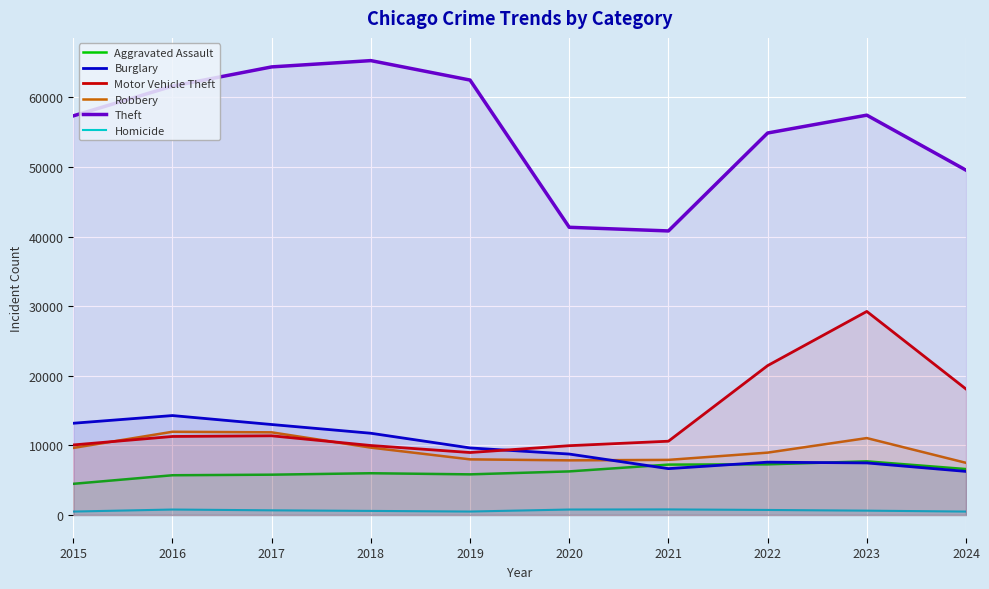

Reading left to right, list all the values displayed in this chart.

Aggravated Assault: 4480	5713	5793	6002	5841	6265	7242	7280	7710	6601
Burglary: 13184	14289	13001	11747	9638	8758	6662	7592	7483	6264
Motor Vehicle Theft: 10068	11285	11380	9985	8978	9959	10604	21463	29250	18102
Robbery: 9638	11960	11880	9681	7995	7855	7920	8963	11053	7496
Theft: 57351	61623	64386	65290	62495	41341	40816	54887	57452	49550
Homicide: 496	786	672	588	499	787	804	725	626	495